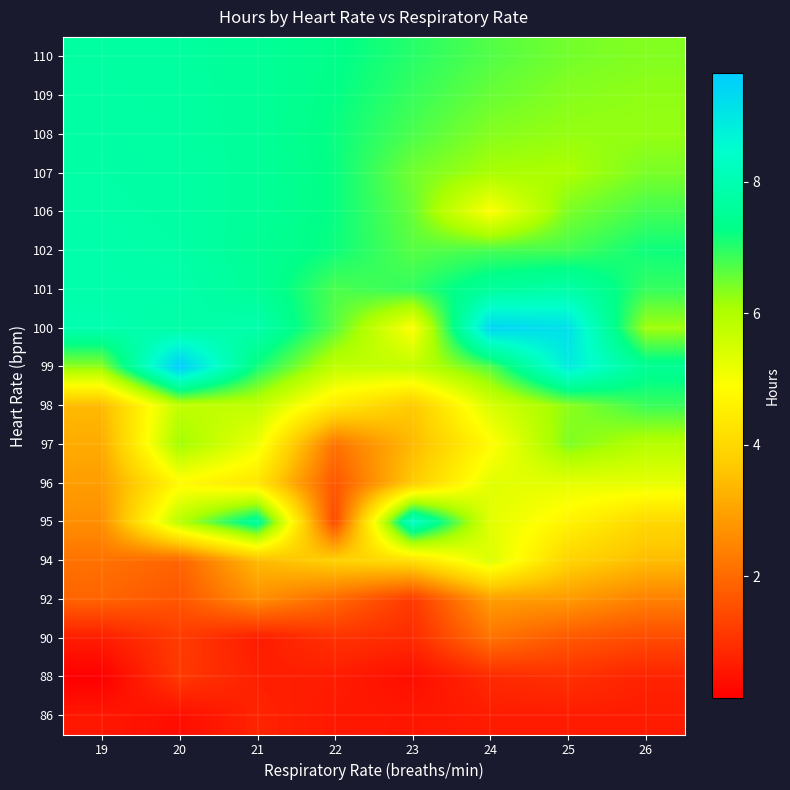

Which category has the lowest value across all series?

19